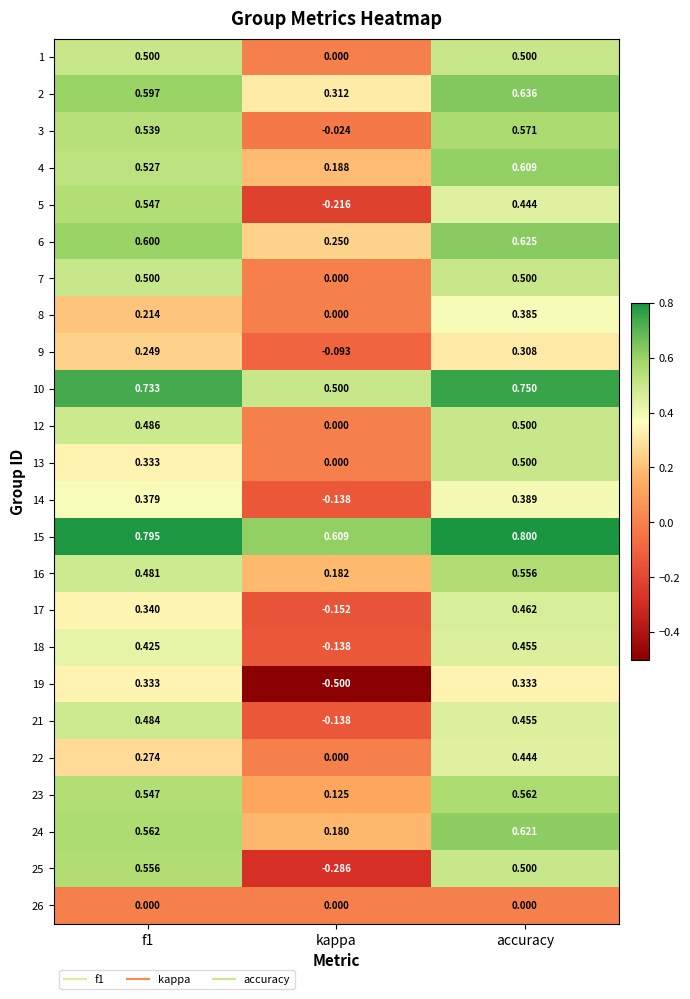

What is the spread (max minus min) of values at f1?

0.8